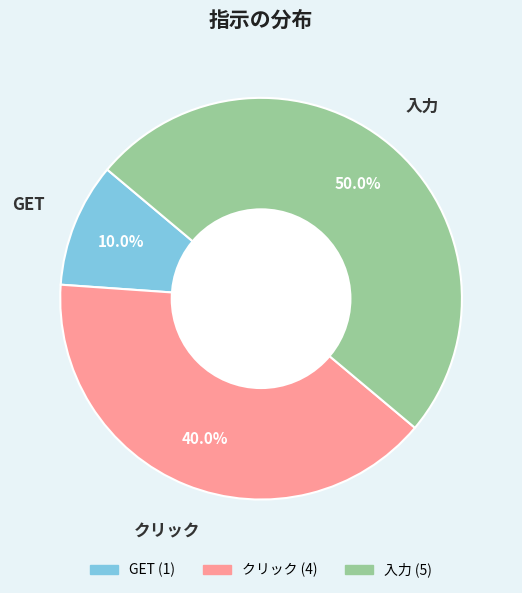

How many slices are in this pie chart?

3